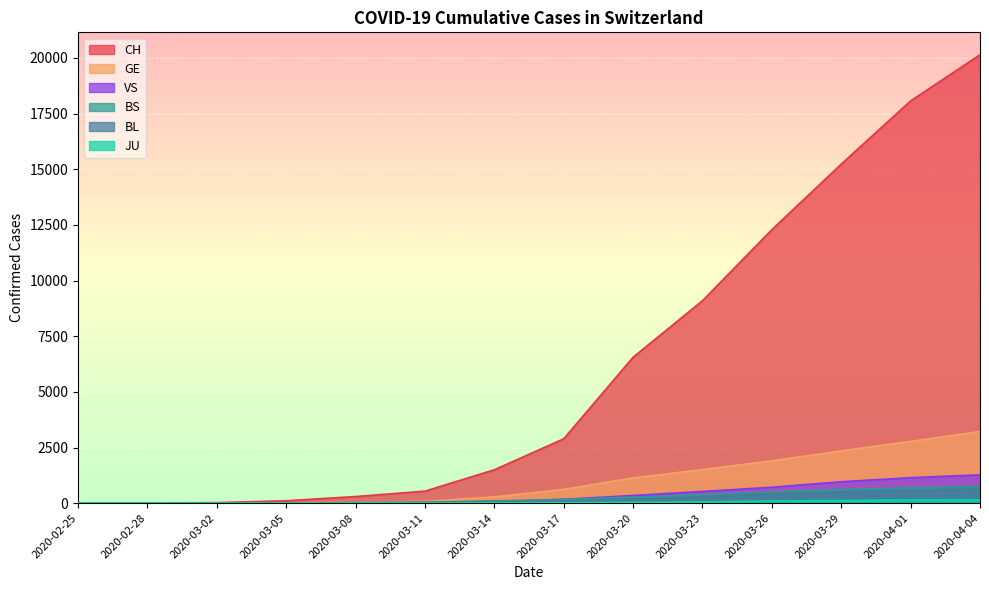

Which series has the largest range (max minus min)?

CH